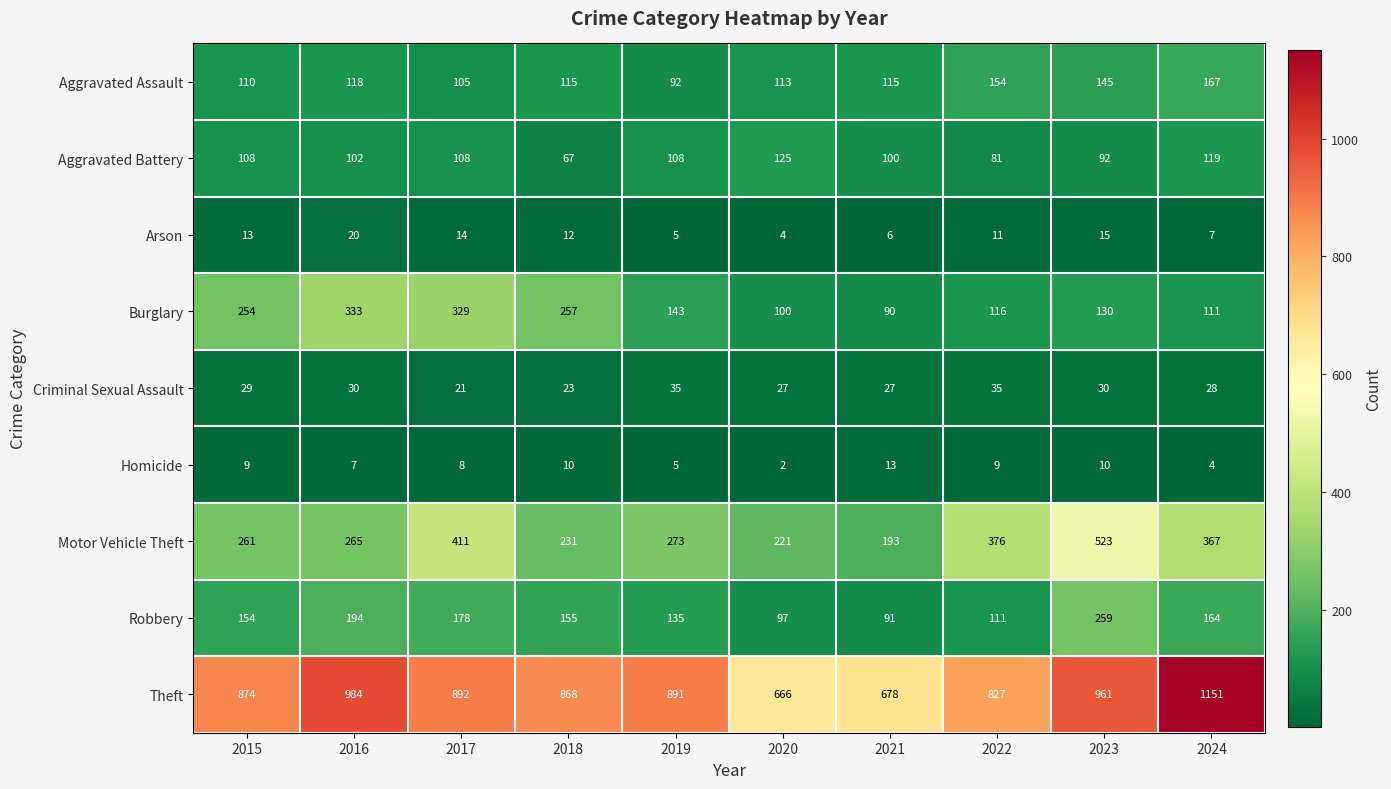

At which label does Arson first exceed 12?

2015